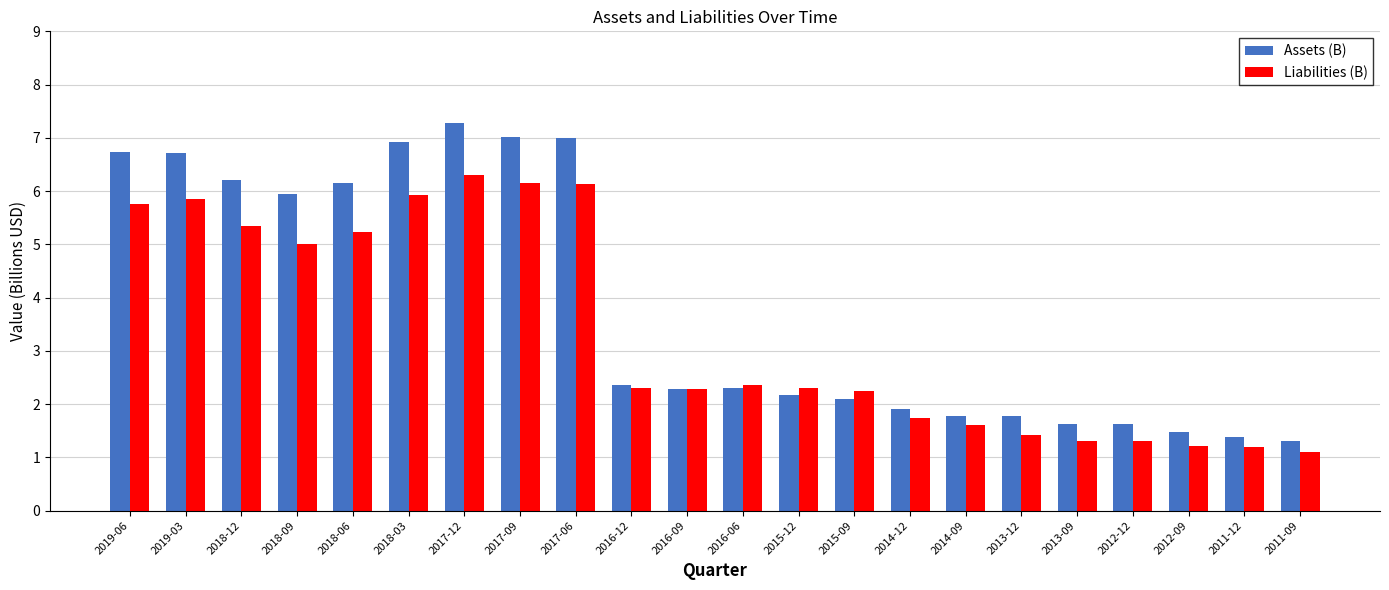

What is the label of the 11th bar from the left?

2016-09